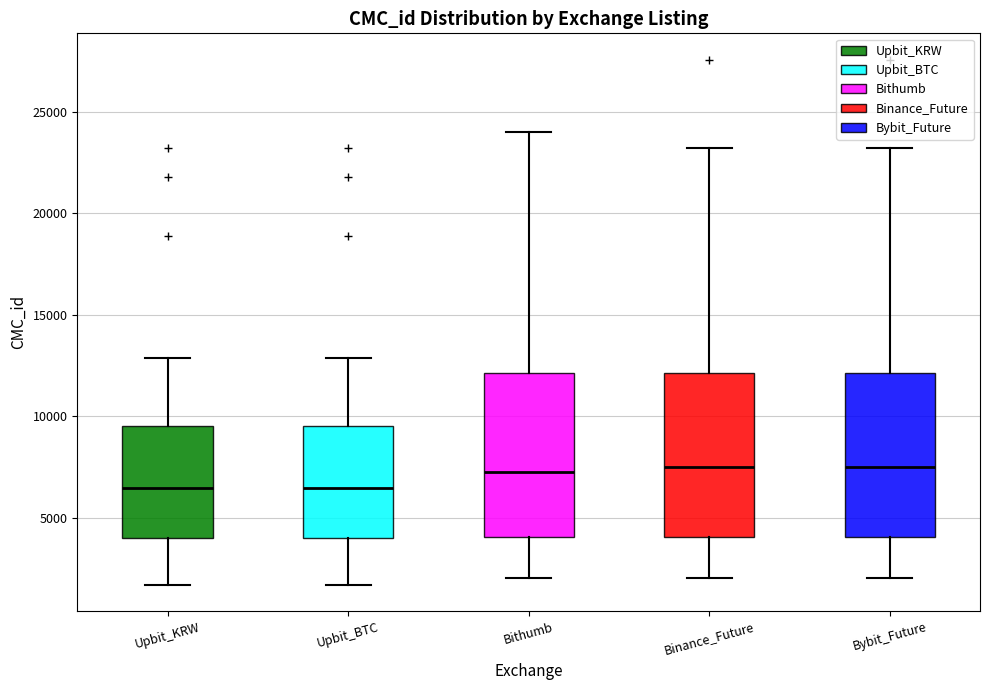

Where is the lower edge of the box for Upbit_KRW on the y-axis? The values are not printed on the chart, so give them approximately, as read against the axis.

4000